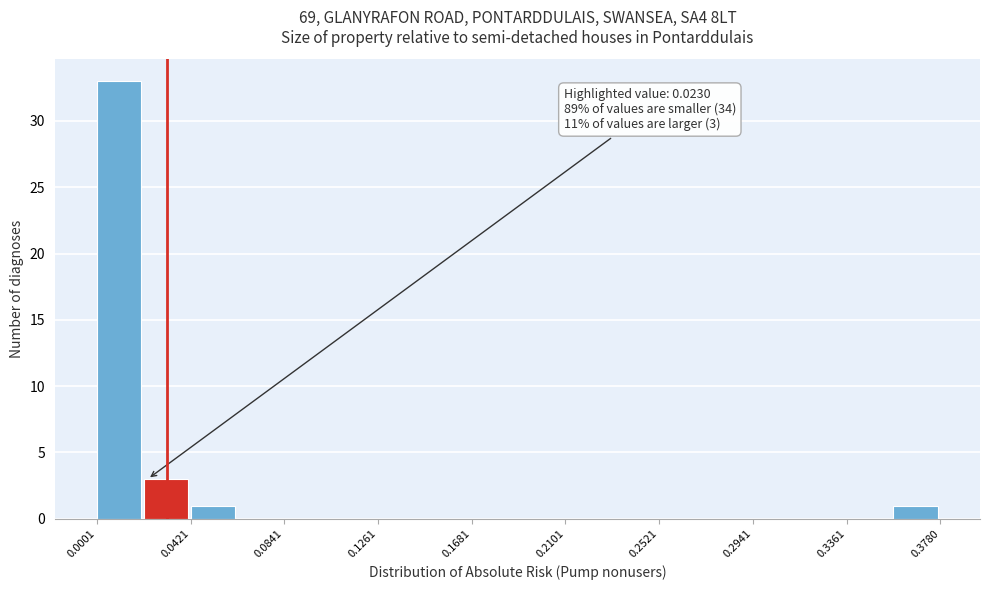

Which range on the x-axis has the tallest bar?

0.000 to 0.020